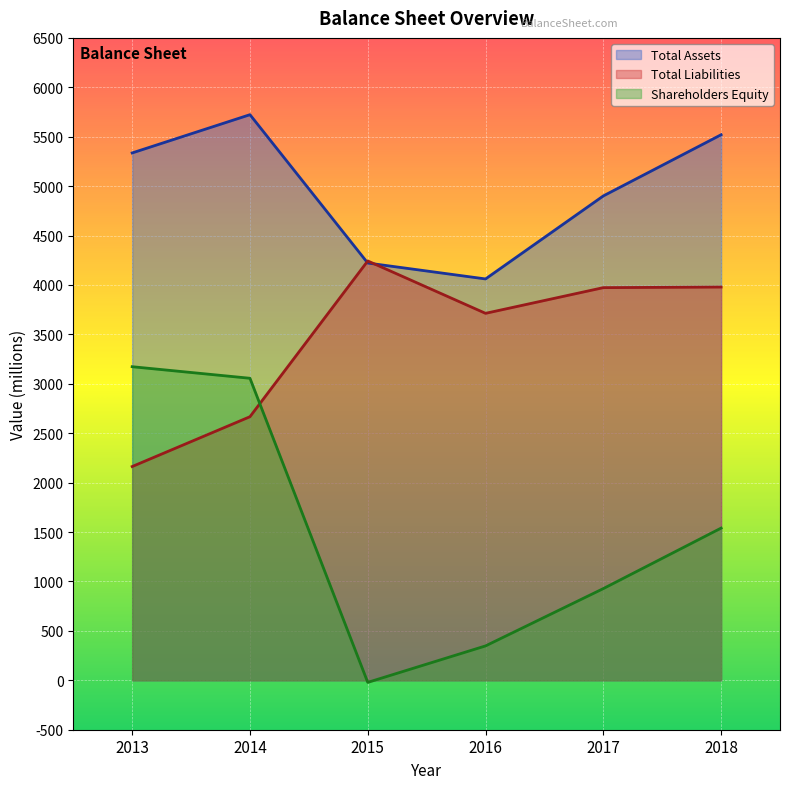

True or false: Total Liabilities and Total Assets cross at least once.

True